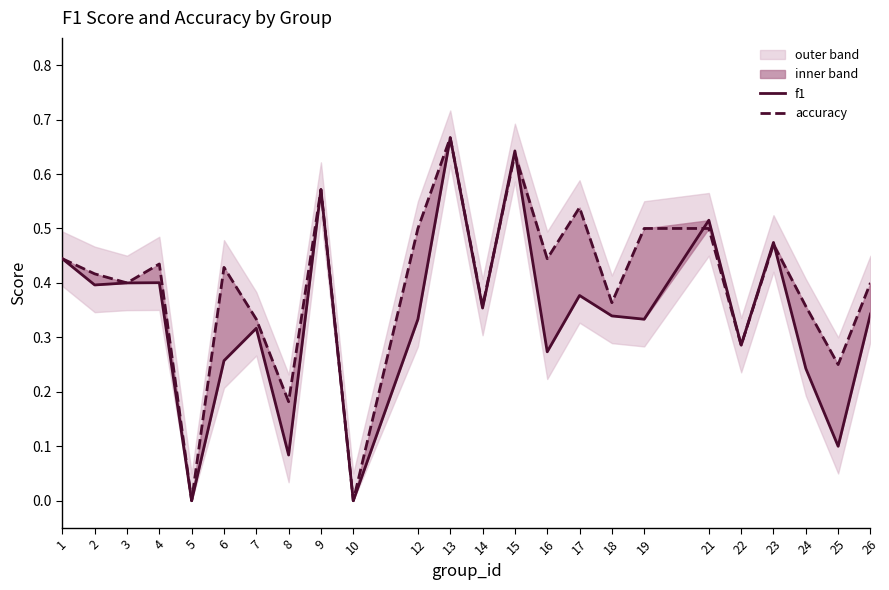

At which category does the chart reach its minimum across all series?

5